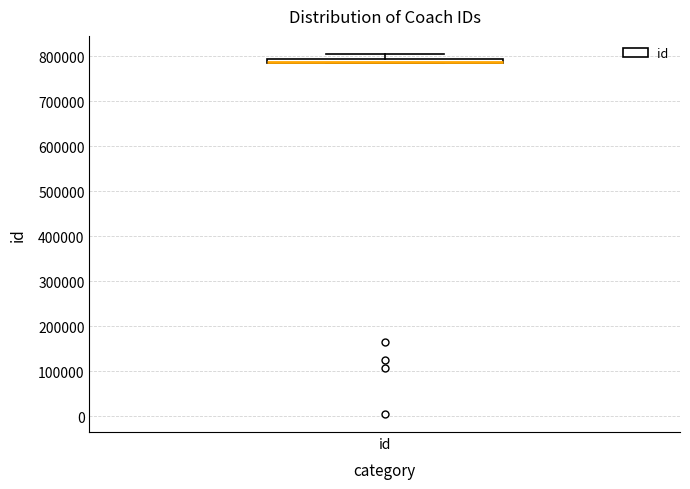

Where is the upper edge of the box for id on the y-axis? The values are not printed on the chart, so give them approximately, as read against the axis.

790000